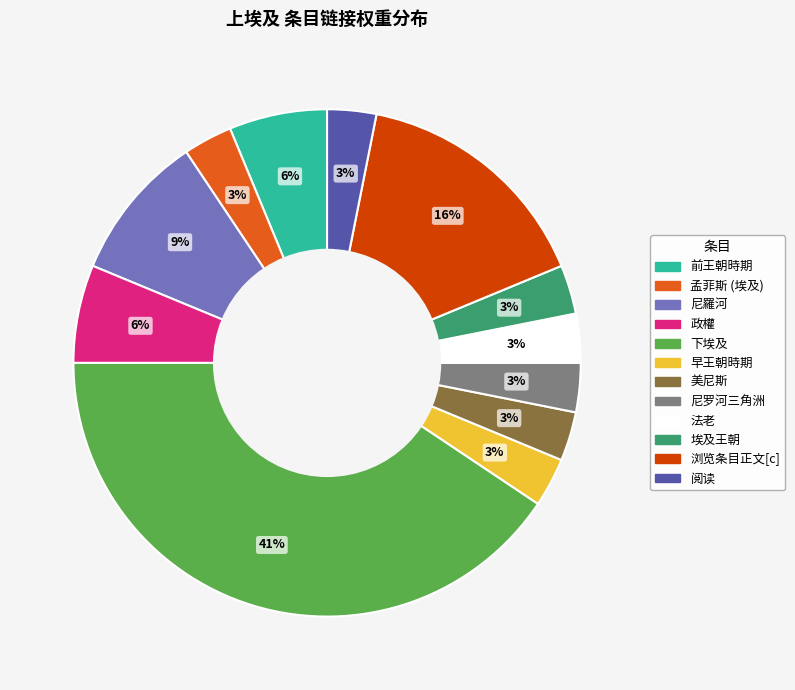

True or false: 浏览条目正文[c] accounts for 22% of the total.

False